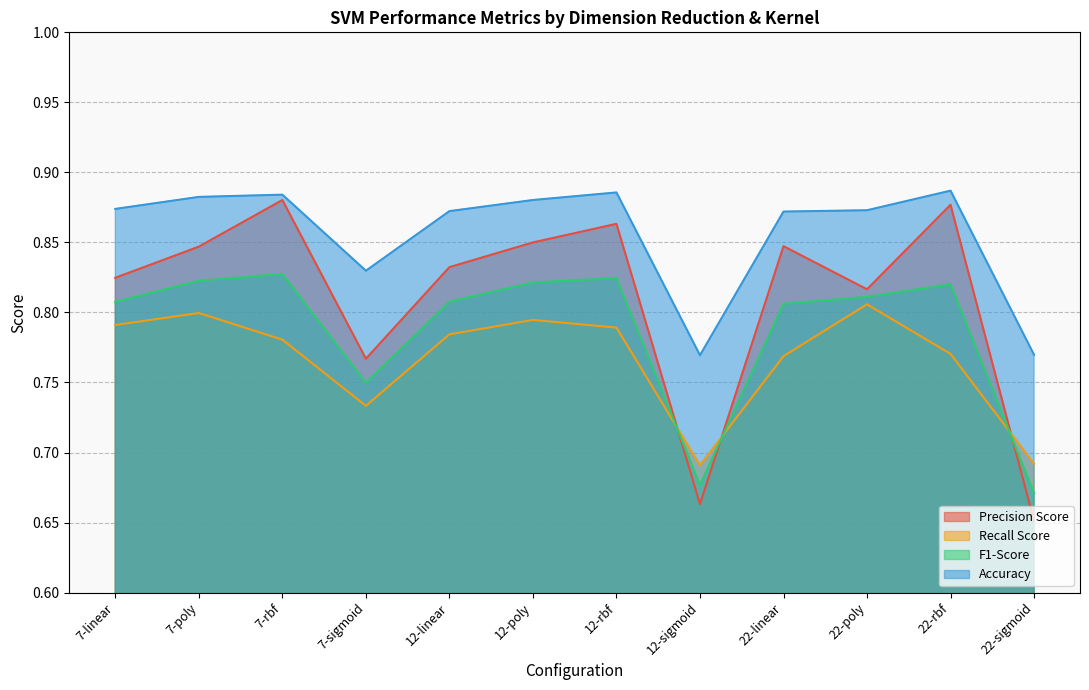

What is the label of the 11th point from the left?

22-rbf